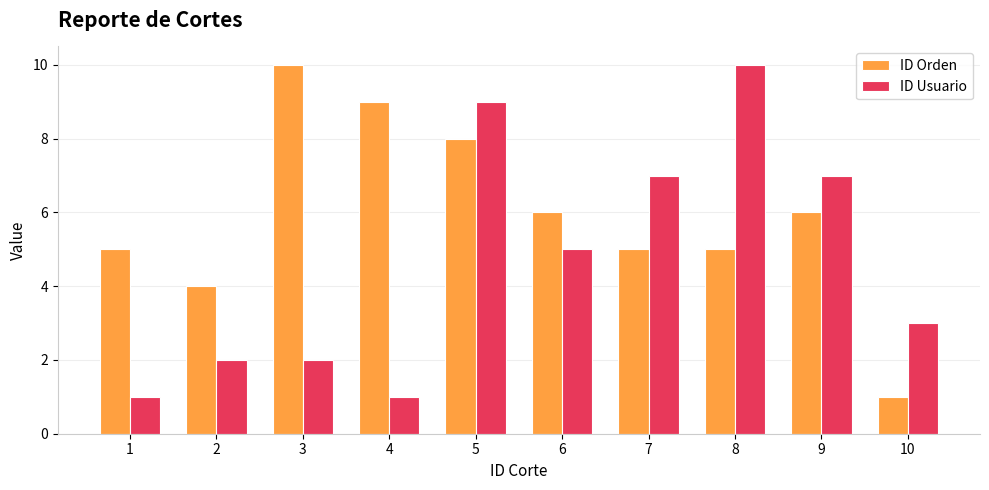

How many ID Orden values are between 5 and 8?

6